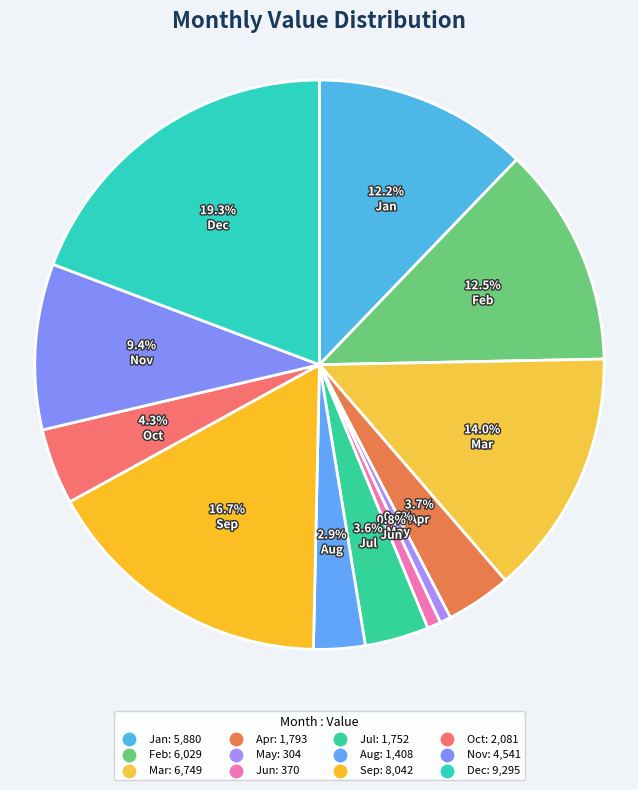

Approximately how many times larger is the value at Oct compared to Aug?

1.5